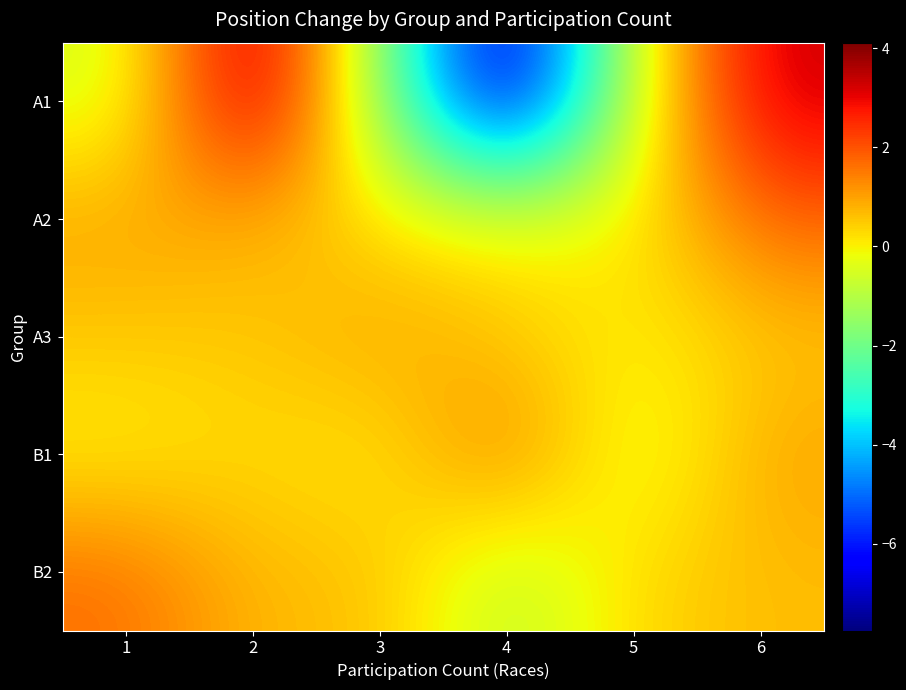

Between 5 and 4, which is larger?

5